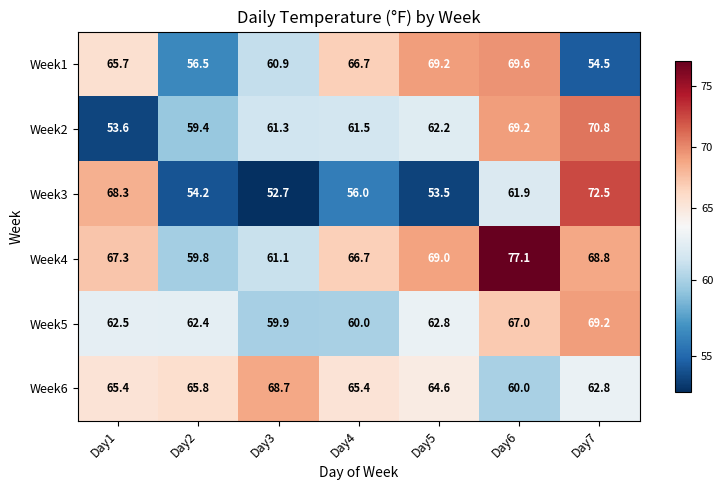

The Week5 series shows 62.5 at Day1. True or false?

True